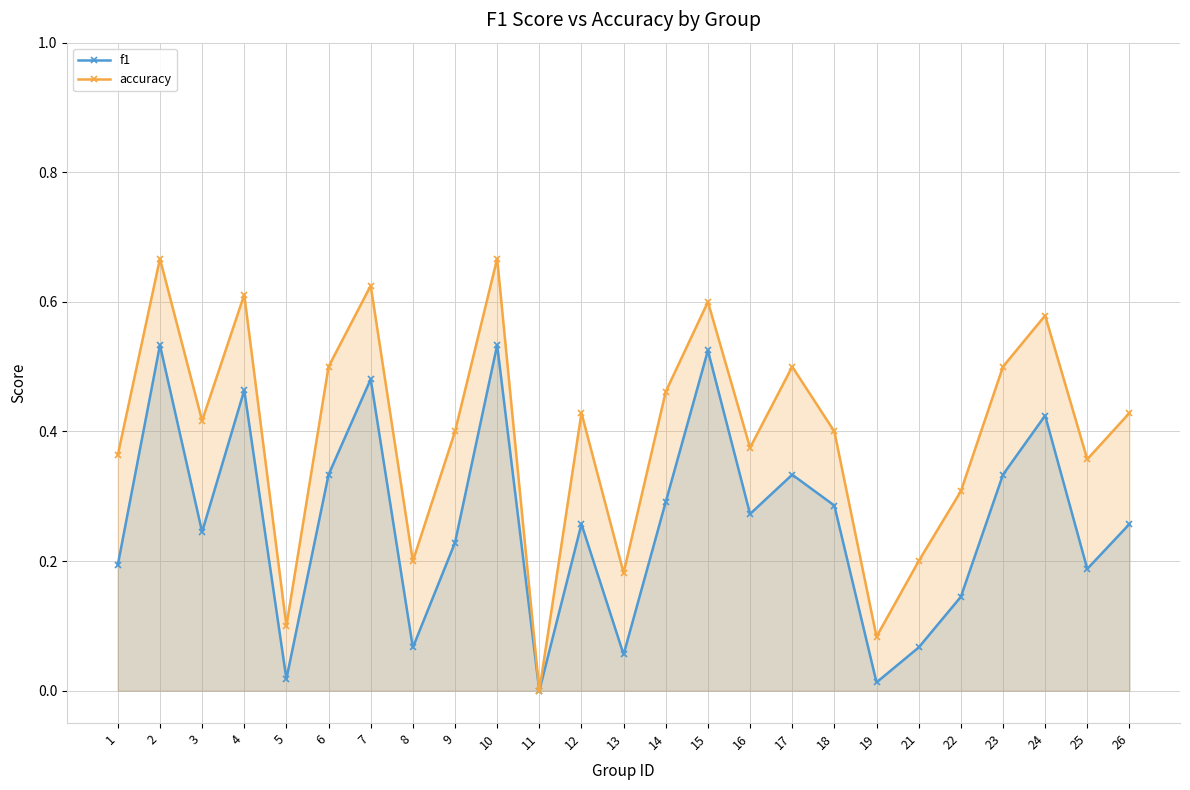

Which label corresponds to the largest value in the chart?

2